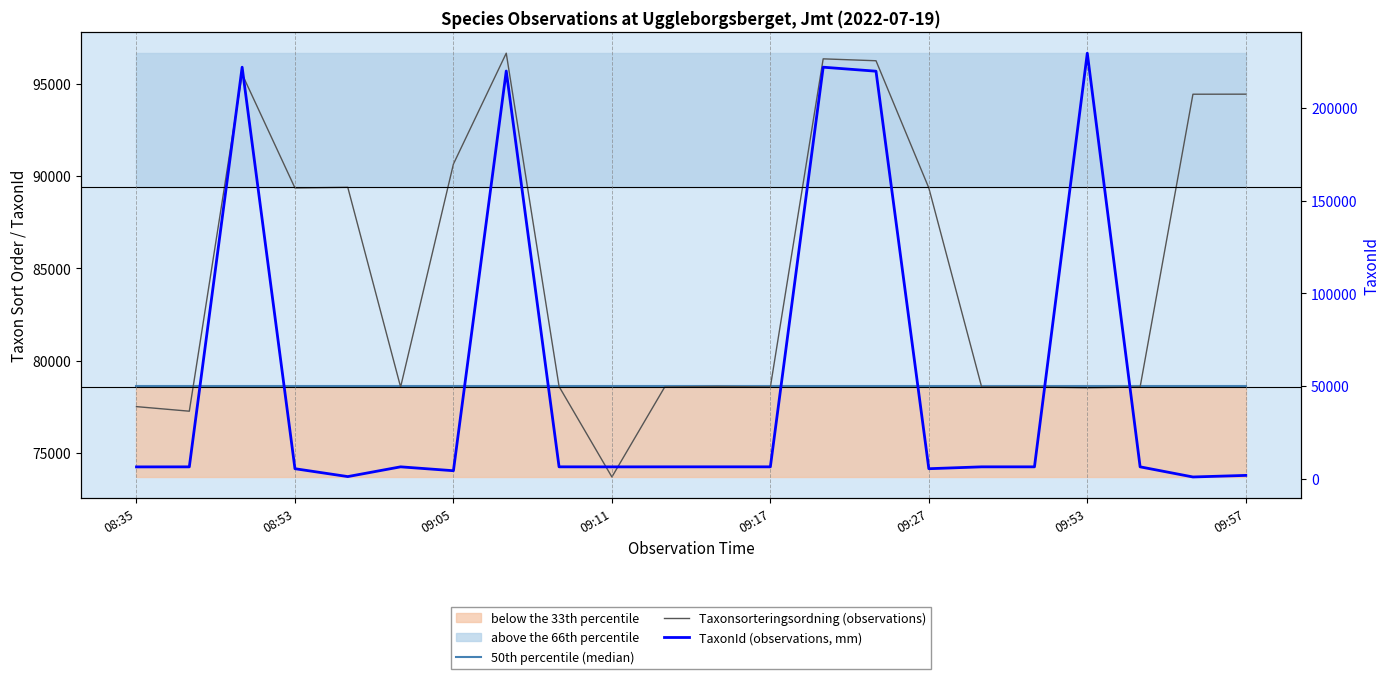

Where do TaxonId and Taxonsorteringsordning first cross each other?

2022-07-19 08:40 and 2022-07-19 08:41